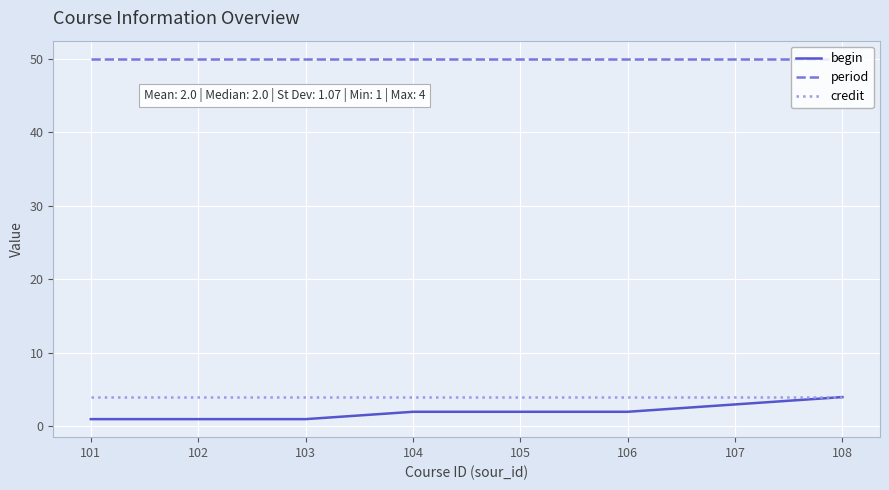

What is the difference between the highest and lowest values at 105?

48